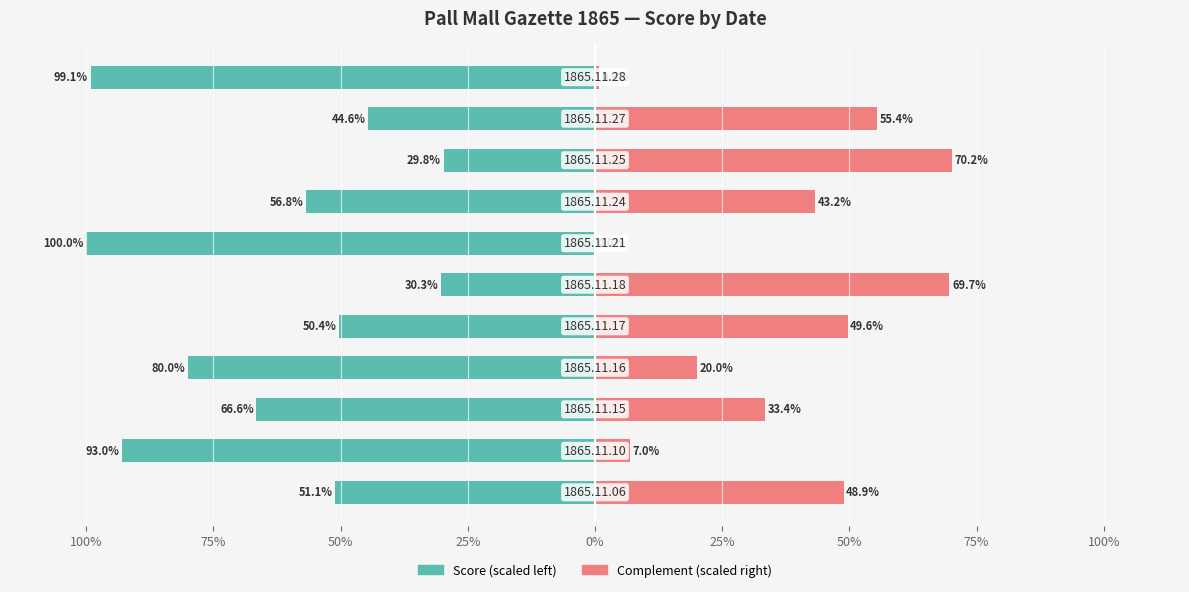

Is it true that Complement (scaled right) equals 55.4 at 9?

True